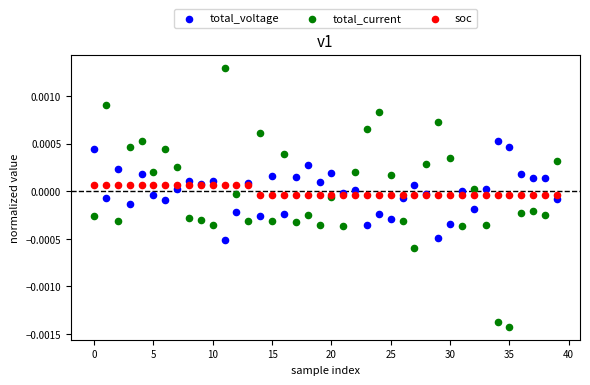

Which series contains the lowest Y value?

total_current